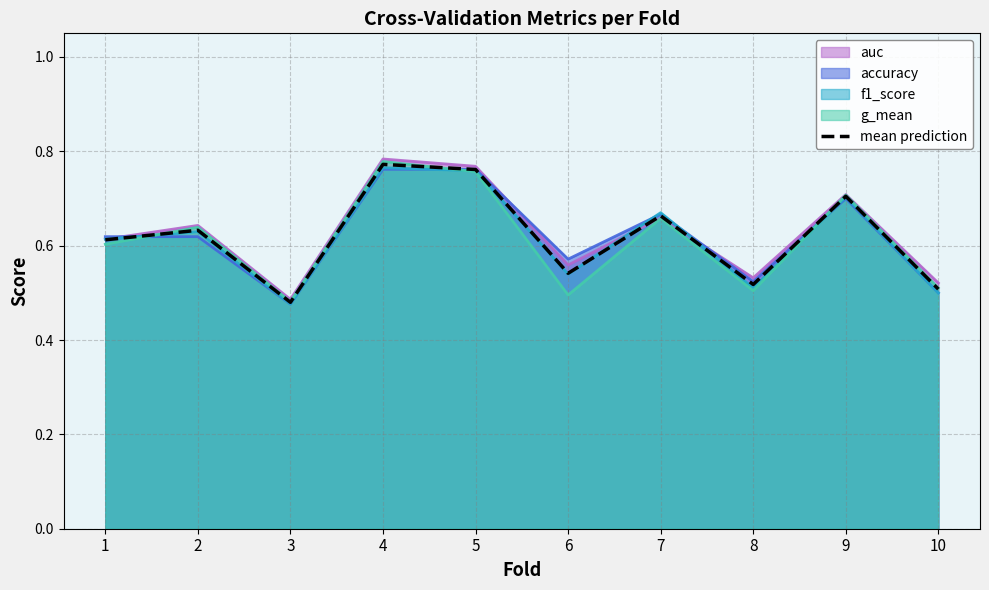

What is the sum of all values?

6.2